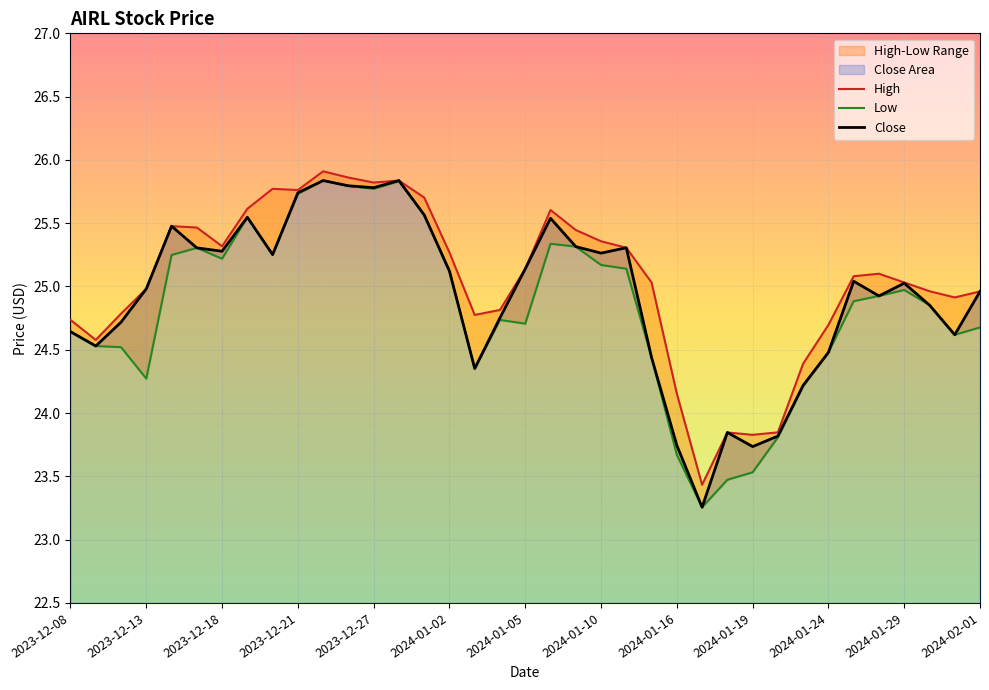

At how many categories does at least one series exceed 25?

21